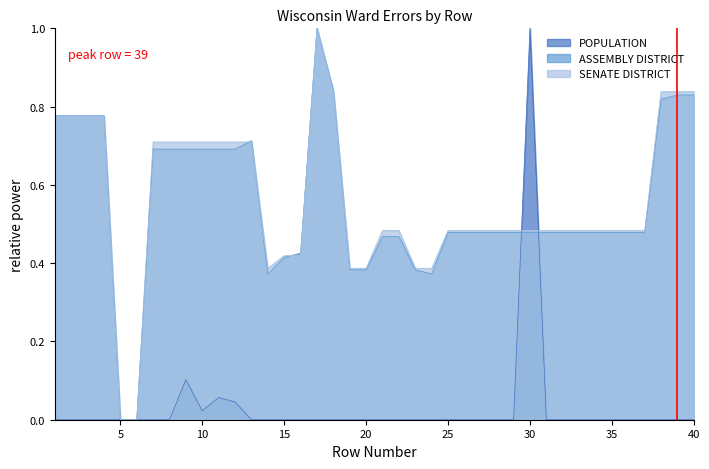

Rank the categories by ASSEMBLY DISTRICT value from lowest to highest.

5, 6, 14, 24, 19, 20, 23, 15, 16, 21, 22, 25, 26, 27, 28, 29, 30, 31, 32, 33, 34, 35, 36, 37, 7, 8, 9, 10, 11, 12, 13, 1, 2, 3, 4, 38, 39, 40, 18, 17